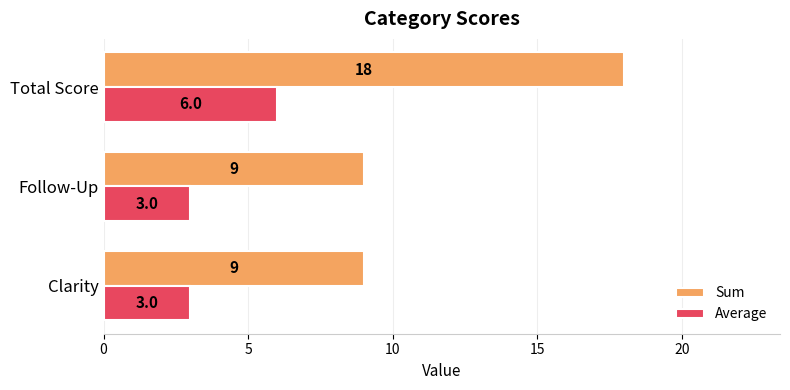

What is the sum of all Sum values?

36